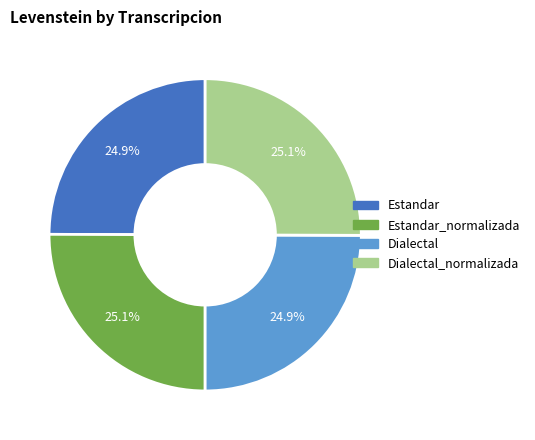

To the nearest percent, what is the average slice percentage?

25%